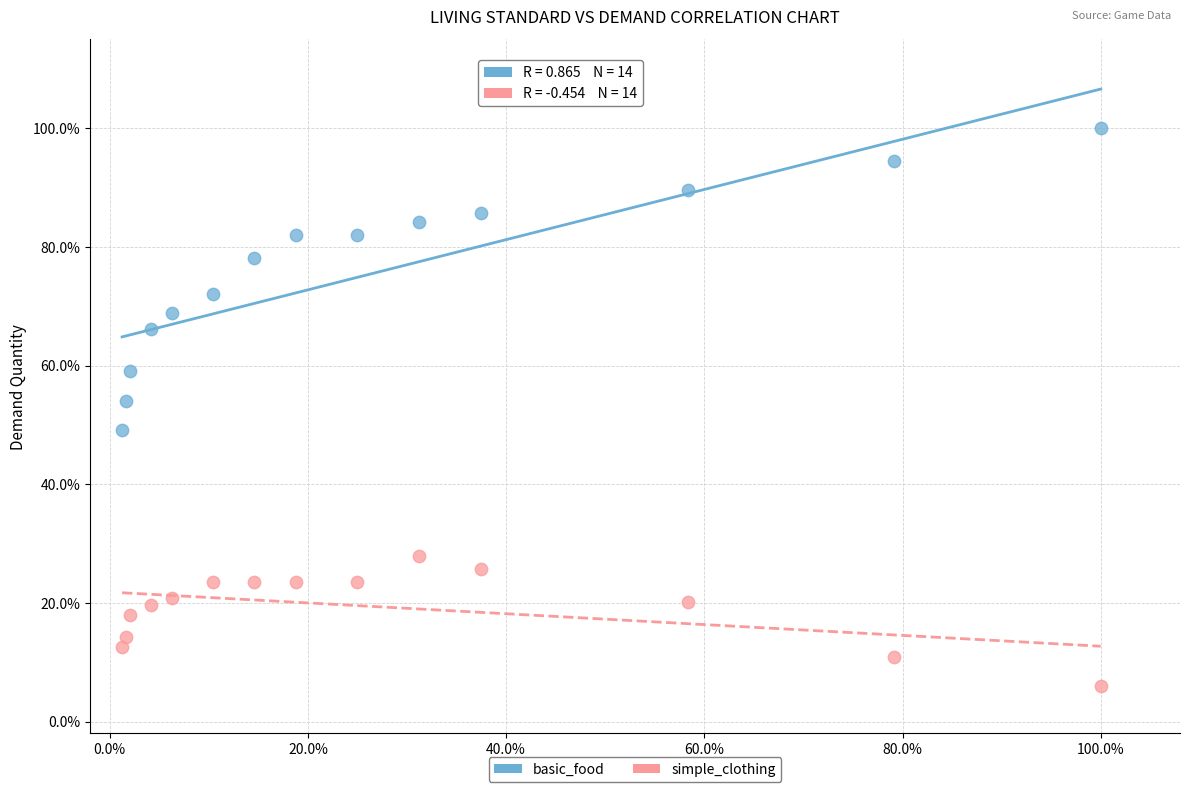

What are all the series names shown in the legend?

basic_food, simple_clothing